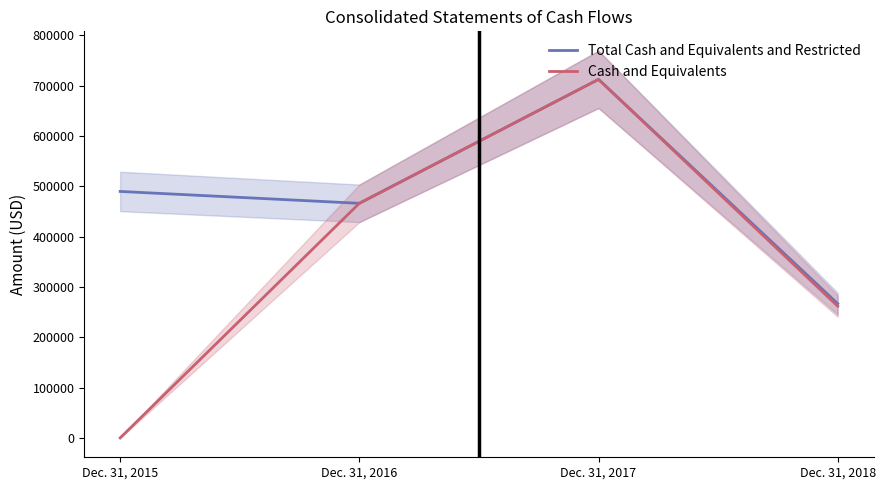

Between Dec. 31, 2018 and Dec. 31, 2016, which is larger?

Dec. 31, 2016